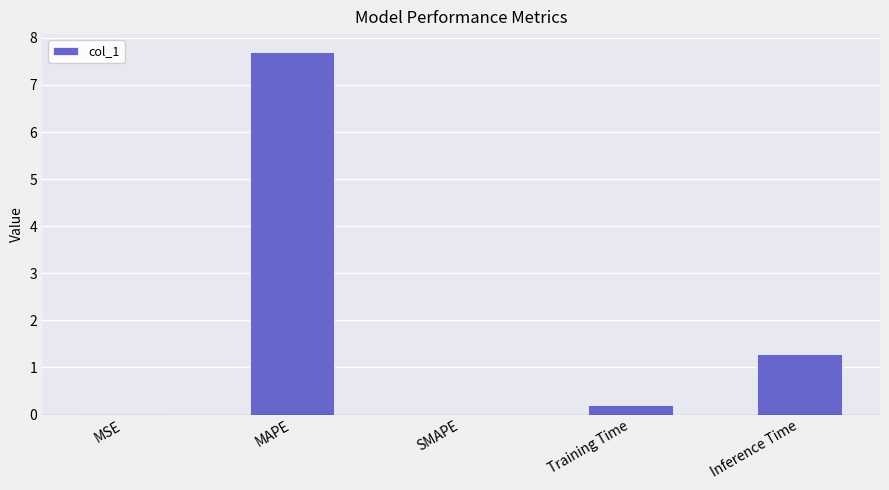

The value at MAPE is 7.7. True or false?

True